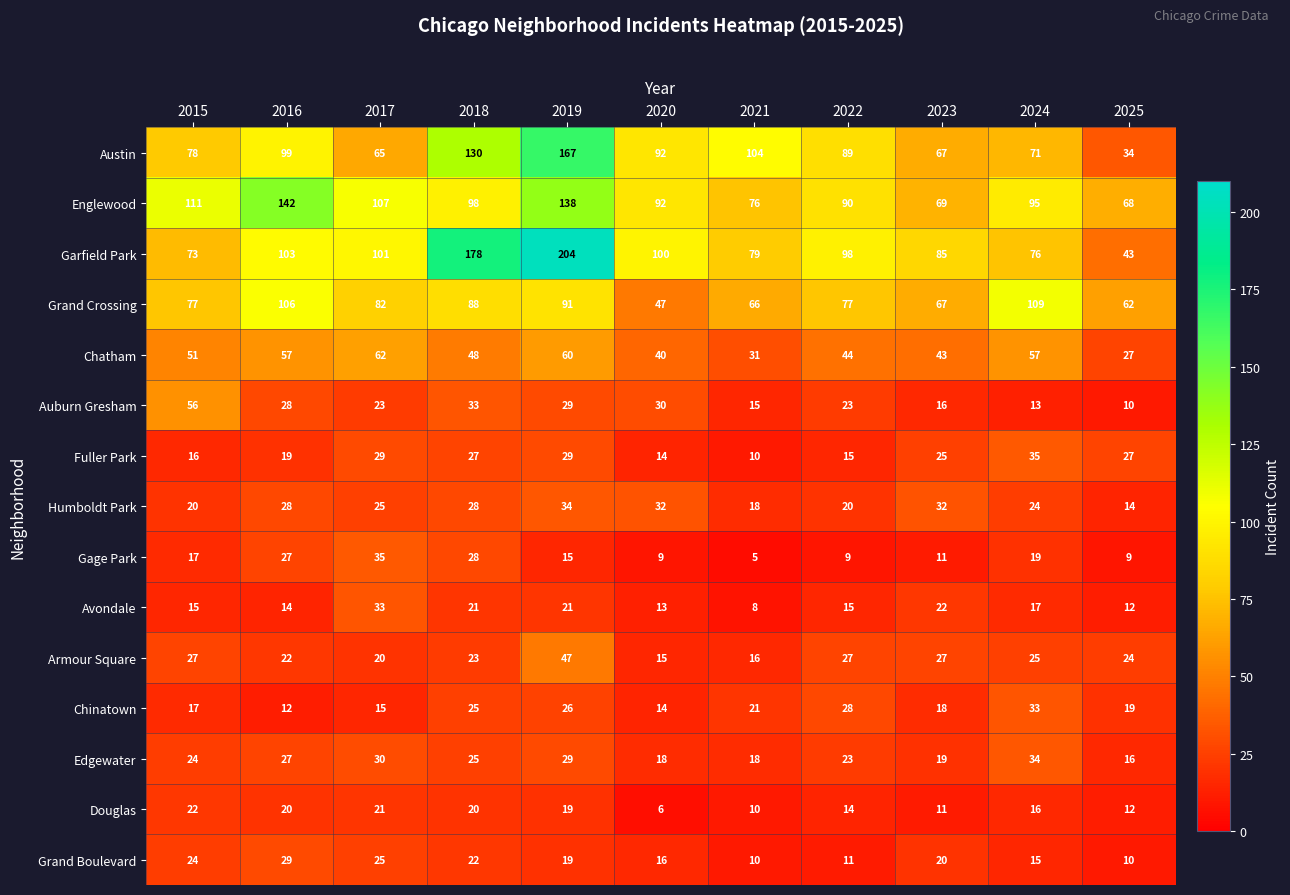

Rank the series at 2024 from highest to lowest value.

Grand Crossing, Englewood, Garfield Park, Austin, Chatham, Fuller Park, Edgewater, Chinatown, Armour Square, Humboldt Park, Gage Park, Avondale, Douglas, Grand Boulevard, Auburn Gresham